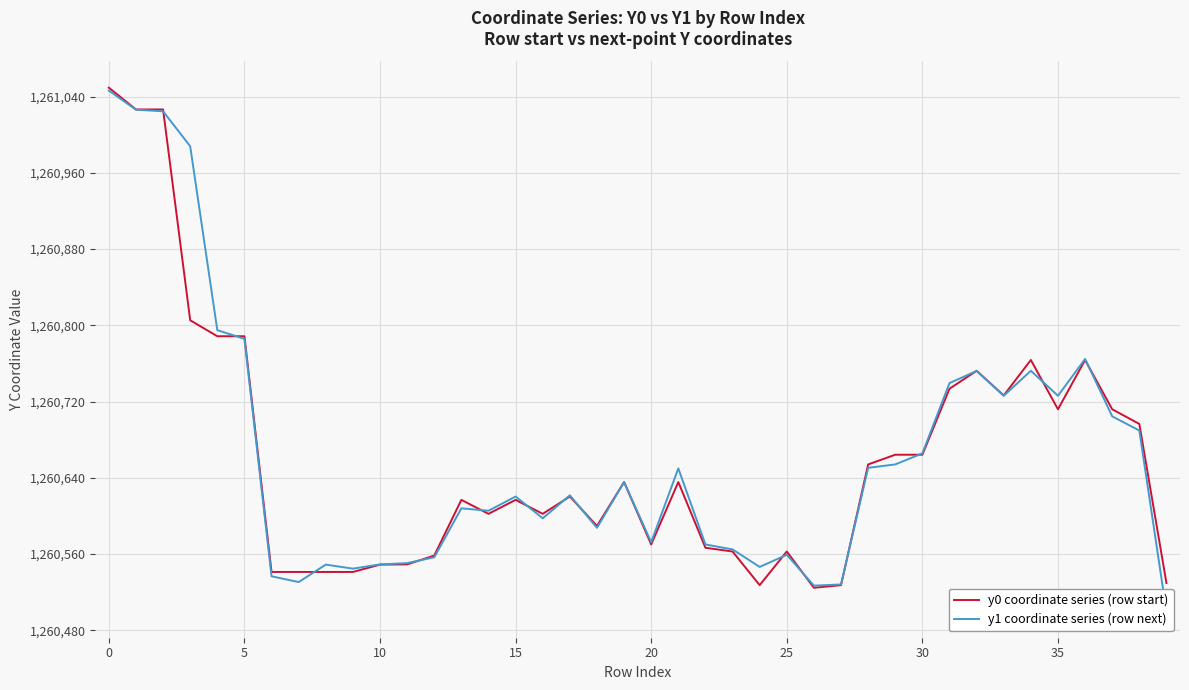

How many series are shown in this chart?

2